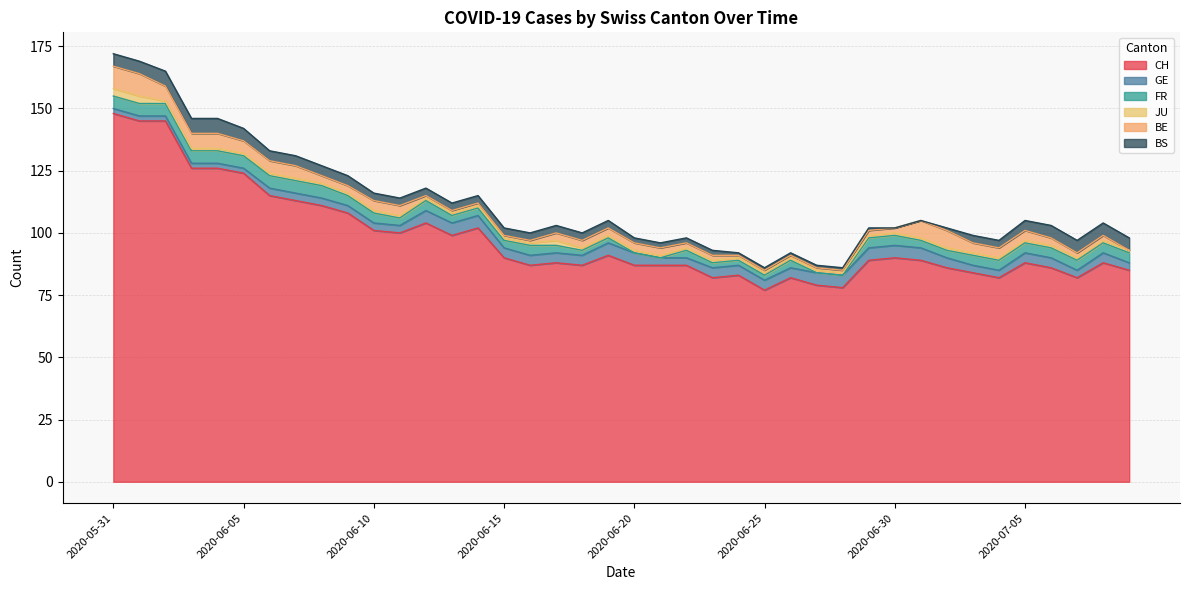

Where does the GE series first go above 4?

2020-06-12